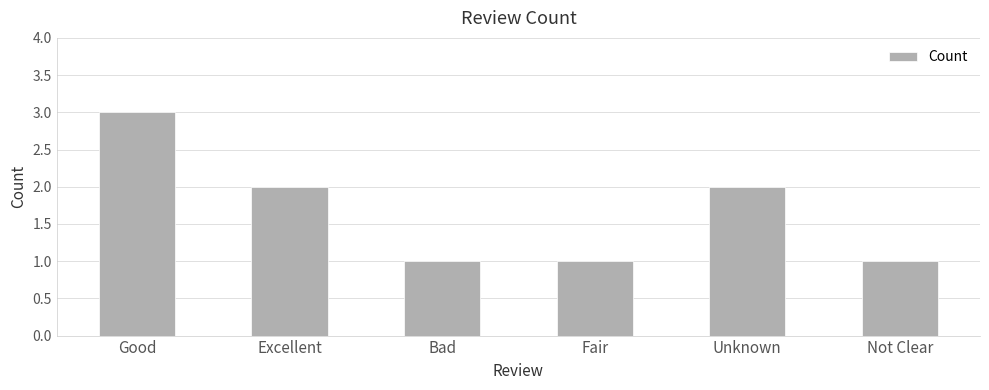

How many series are shown in this chart?

1